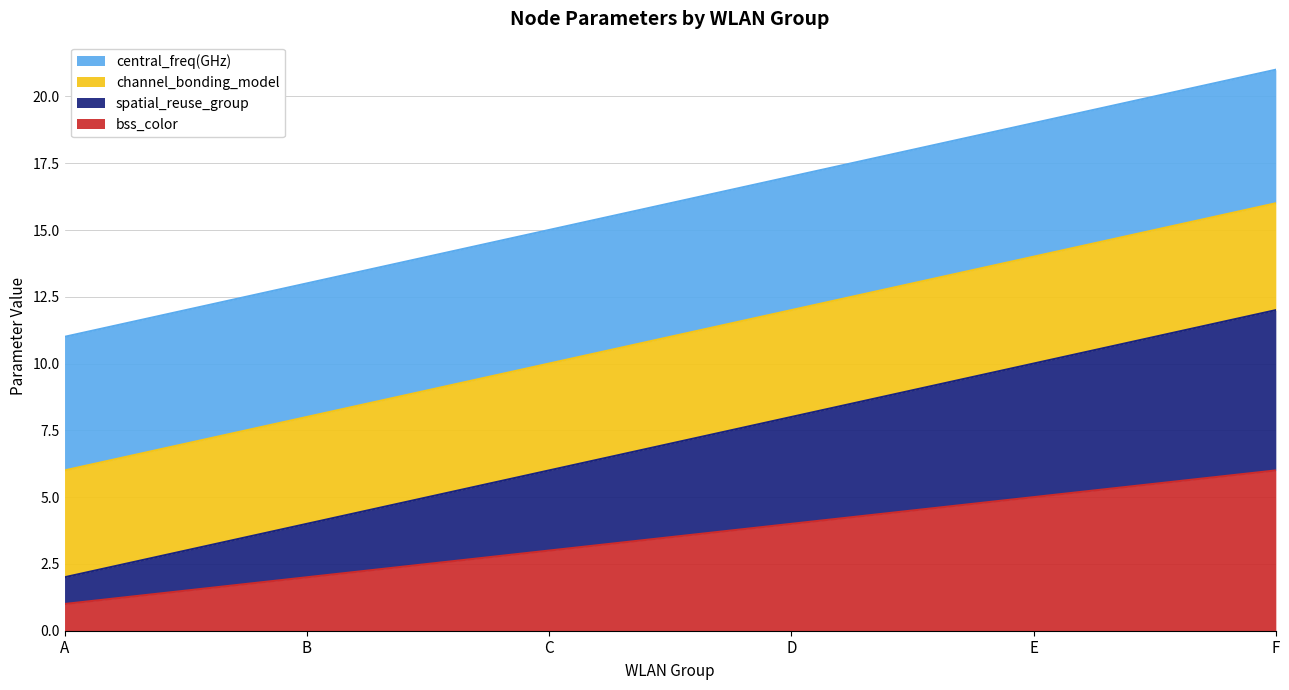

Does the chart display data point markers on the line(s)?

No